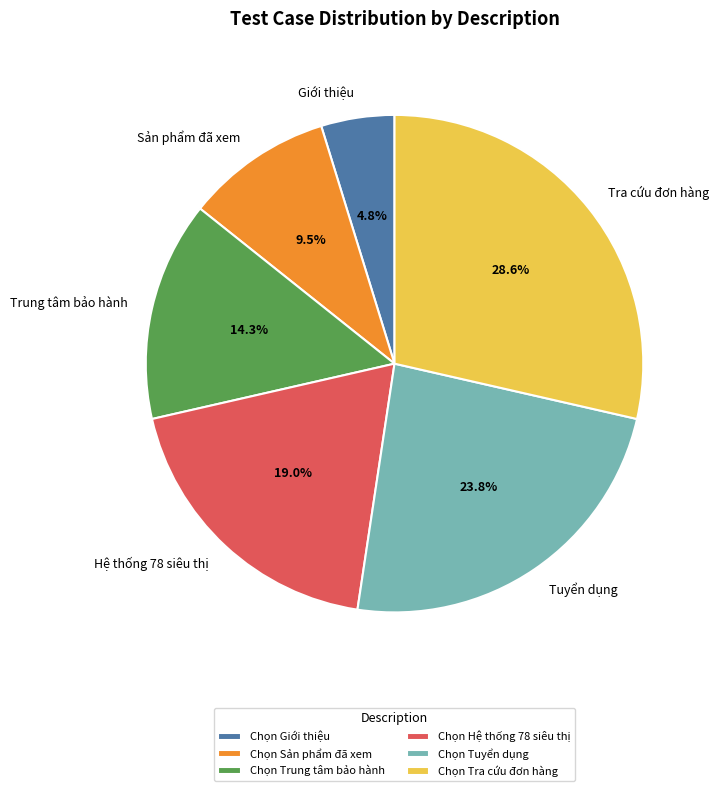

How many slices are in this pie chart?

6